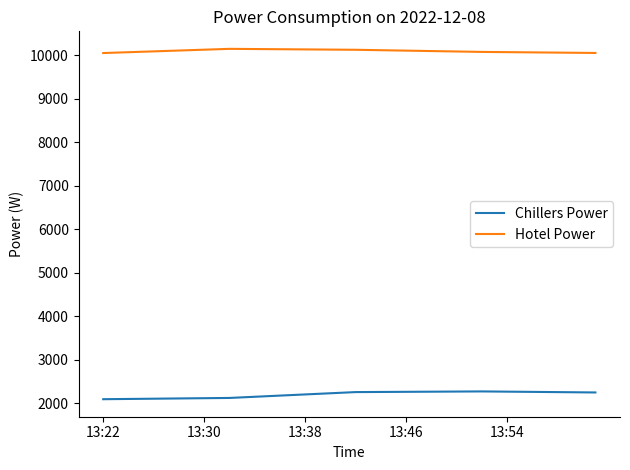

What is the highest value of the Chillers Power series?

2270.7